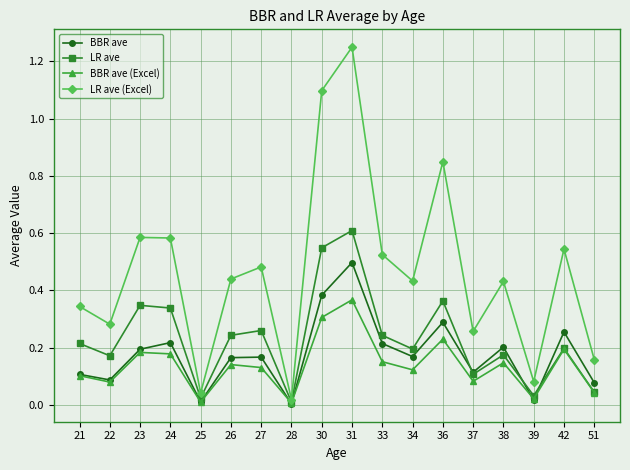

What is the sum of all BBR ave (Excel) values?

2.5